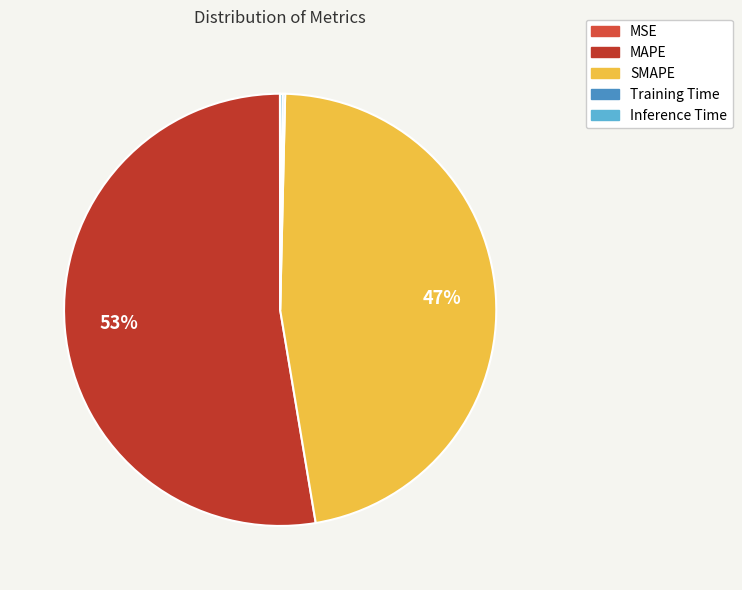

Is it true that SMAPE is 60% of the pie?

False